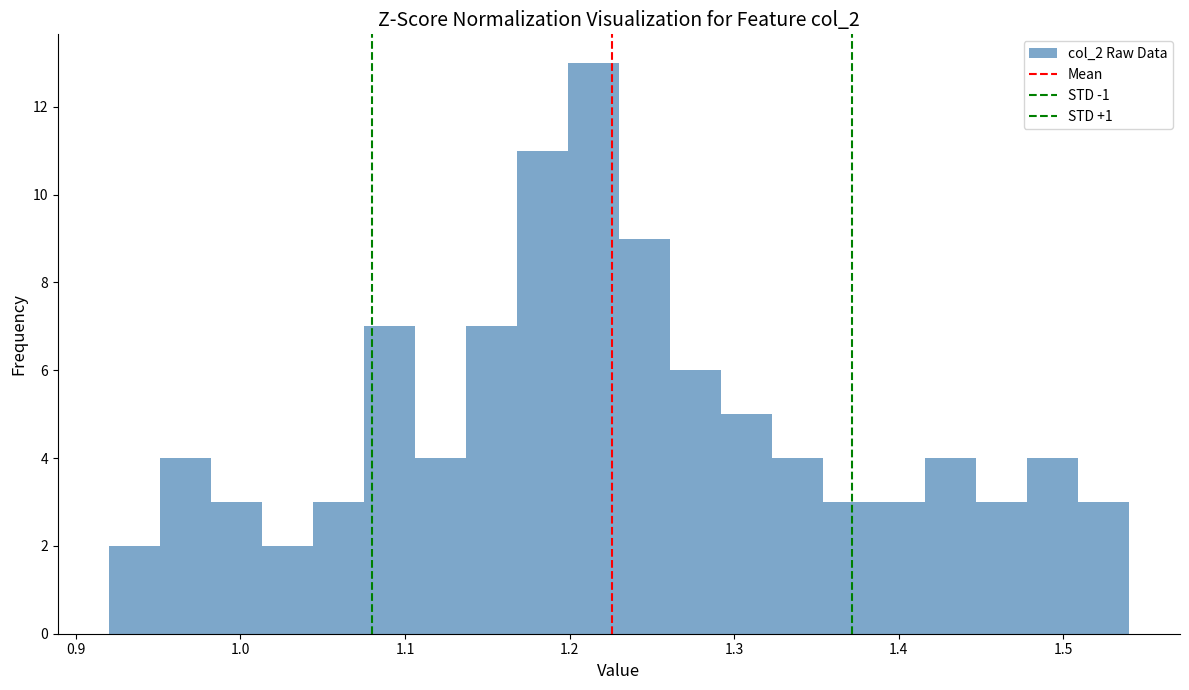

Around what value on the x-axis is the tallest bar? Give the approximate position of its centre, as read against the axis.

1.21